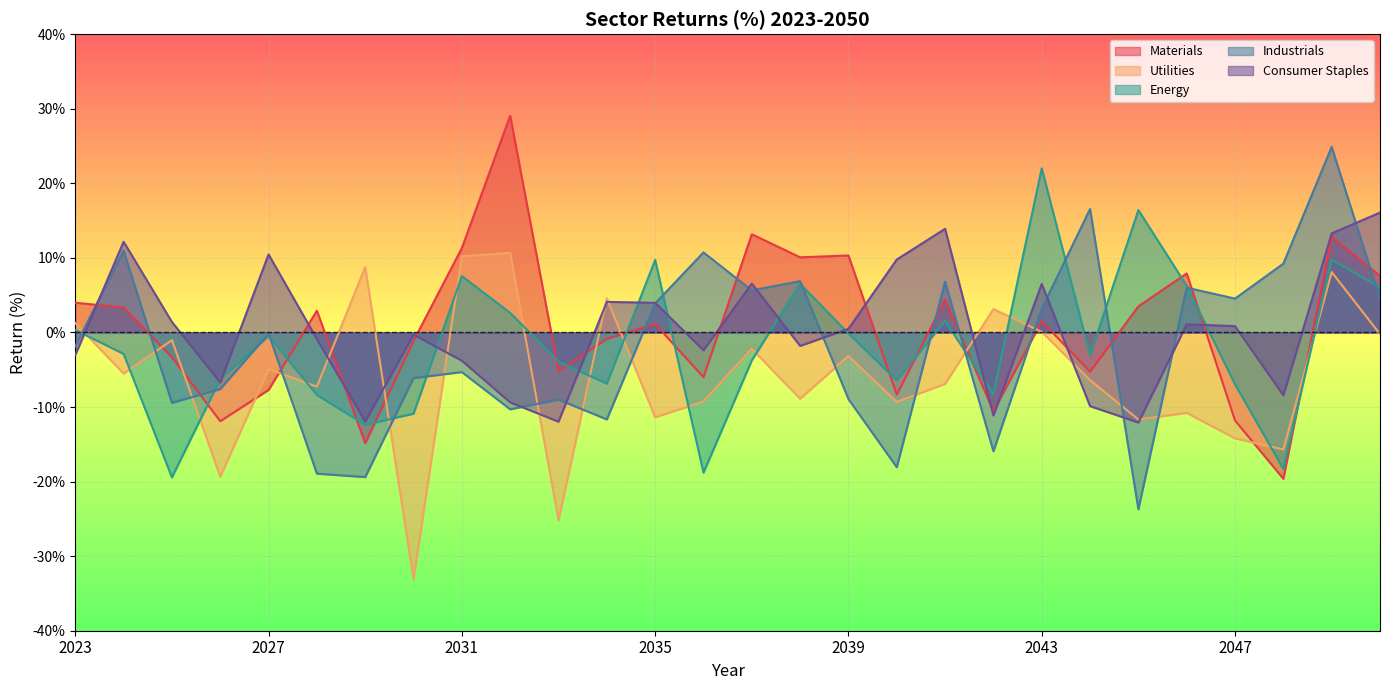

How many data points in Materials are above 1?

15